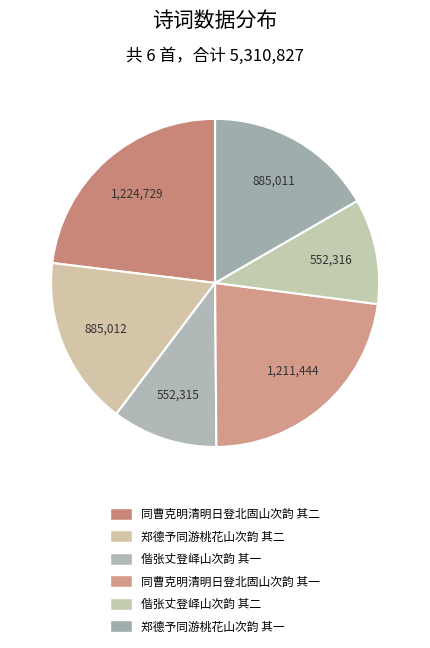

Count the number of slices in the pie.

6